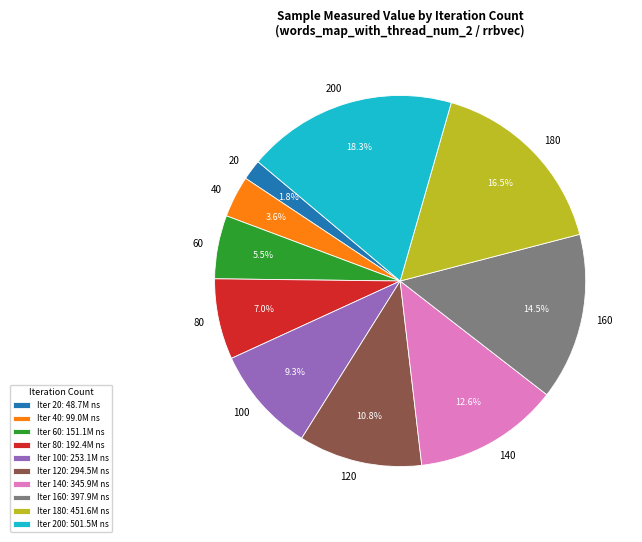

To the nearest percent, what is the difference between the 80 and 120 slice percentages?

4%